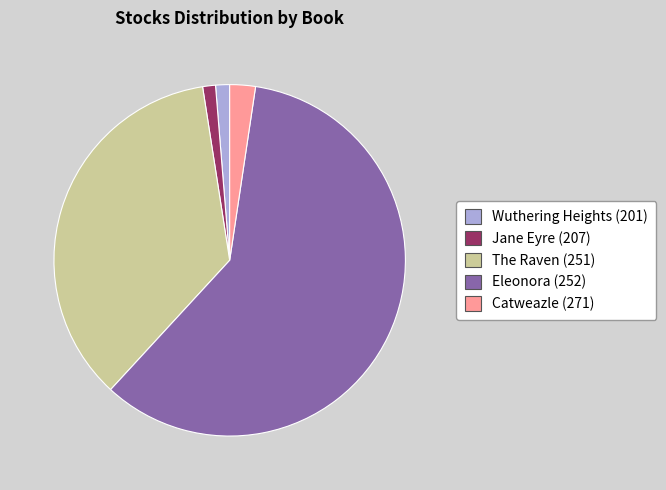

Between The Raven (251) and Jane Eyre (207), which is larger?

The Raven (251)